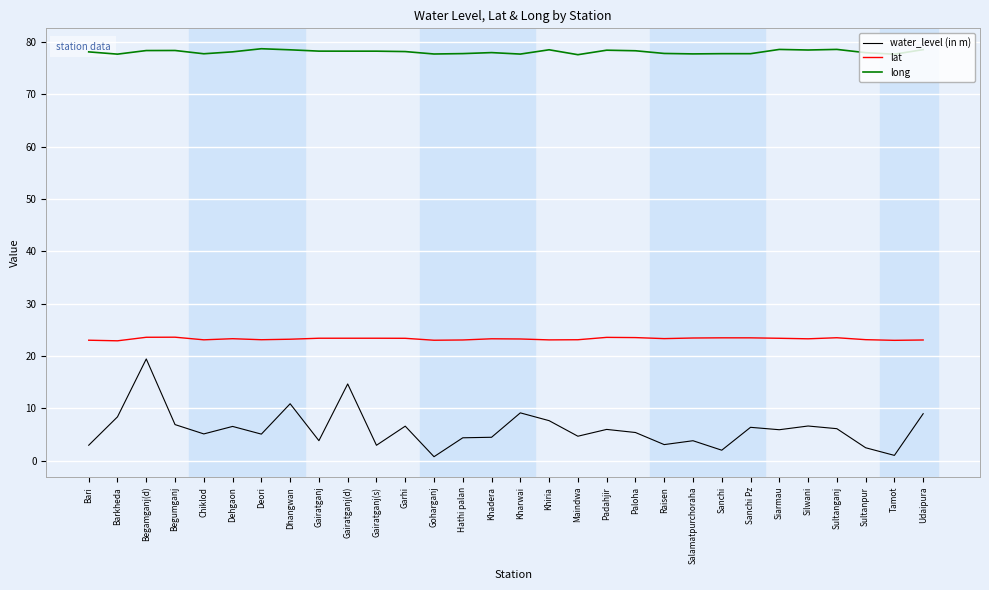

What is the lowest value of the water_level (in m) series?

0.8